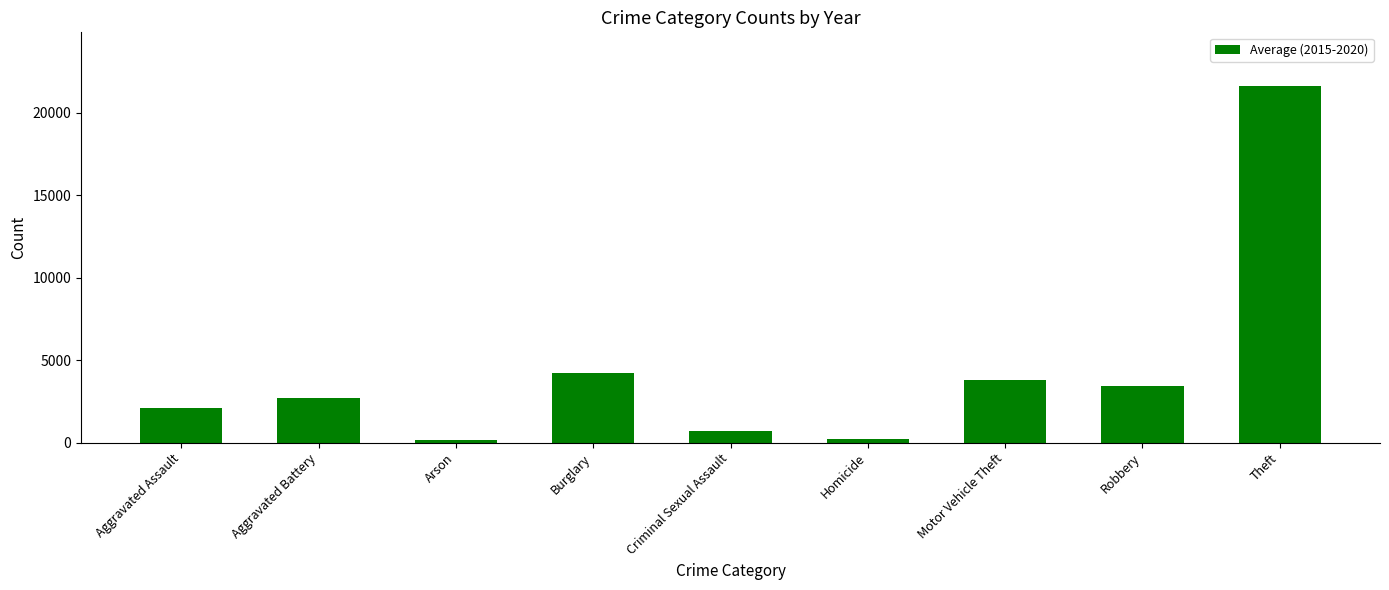

The chart shows a value of 717.8 at Criminal Sexual Assault. True or false?

True